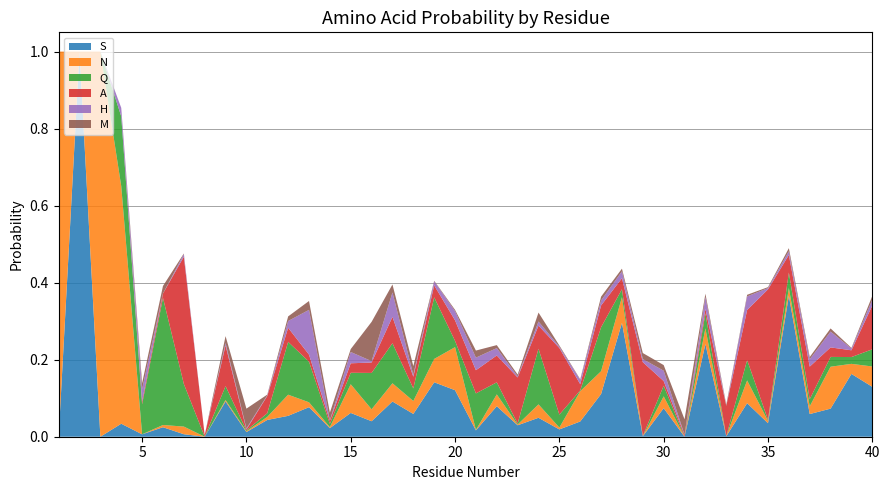

Reading left to right, extract all data points from this chart.

S: 0.0	1.0	0.0	0.0	0.0	0.0	0.0	0.0	0.1	0.0	0.0	0.1	0.1	0.0	0.1	0.0	0.1	0.1	0.1	0.1	0.0	0.1	0.0	0.0	0.0	0.0	0.1	0.3	0.0	0.1	0.0	0.2	0.0	0.1	0.0	0.4	0.1	0.1	0.2	0.1
N: 1.0	0.0	1.0	0.6	0.0	0.0	0.0	0.0	0.0	0.0	0.0	0.1	0.0	0.0	0.1	0.0	0.0	0.0	0.1	0.1	0.0	0.0	0.0	0.0	0.0	0.1	0.1	0.1	0.0	0.0	0.0	0.0	0.0	0.1	0.0	0.0	0.0	0.1	0.0	0.1
Q: 0.0	0.0	0.0	0.2	0.1	0.3	0.1	0.0	0.0	0.0	0.0	0.1	0.1	0.0	0.0	0.1	0.1	0.0	0.2	0.0	0.1	0.0	0.0	0.1	0.0	0.0	0.1	0.0	0.0	0.0	0.0	0.0	0.0	0.1	0.0	0.0	0.0	0.0	0.0	0.0
A: 0.0	0.0	0.0	0.0	0.0	0.0	0.3	0.0	0.1	0.0	0.0	0.0	0.0	0.0	0.0	0.0	0.1	0.0	0.0	0.1	0.1	0.1	0.1	0.1	0.2	0.0	0.1	0.0	0.2	0.0	0.0	0.0	0.1	0.1	0.3	0.0	0.1	0.0	0.0	0.1
H: 0.0	0.0	0.0	0.0	0.0	0.0	0.0	0.0	0.0	0.0	0.0	0.0	0.1	0.0	0.0	0.0	0.1	0.0	0.0	0.0	0.0	0.0	0.0	0.0	0.0	0.0	0.0	0.0	0.0	0.0	0.0	0.0	0.0	0.0	0.0	0.0	0.0	0.0	0.0	0.0
M: 0.0	0.0	0.0	0.0	0.0	0.0	0.0	0.0	0.0	0.1	0.0	0.0	0.0	0.0	0.0	0.1	0.0	0.0	0.0	0.0	0.0	0.0	0.0	0.0	0.0	0.0	0.0	0.0	0.0	0.0	0.0	0.0	0.0	0.0	0.0	0.0	0.0	0.0	0.0	0.0